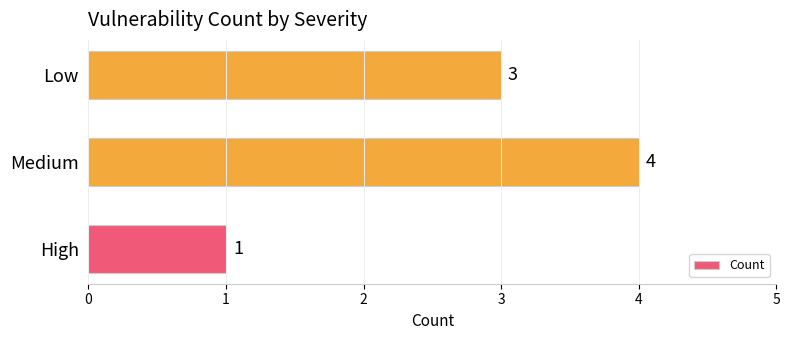

Does the chart contain any negative values?

No